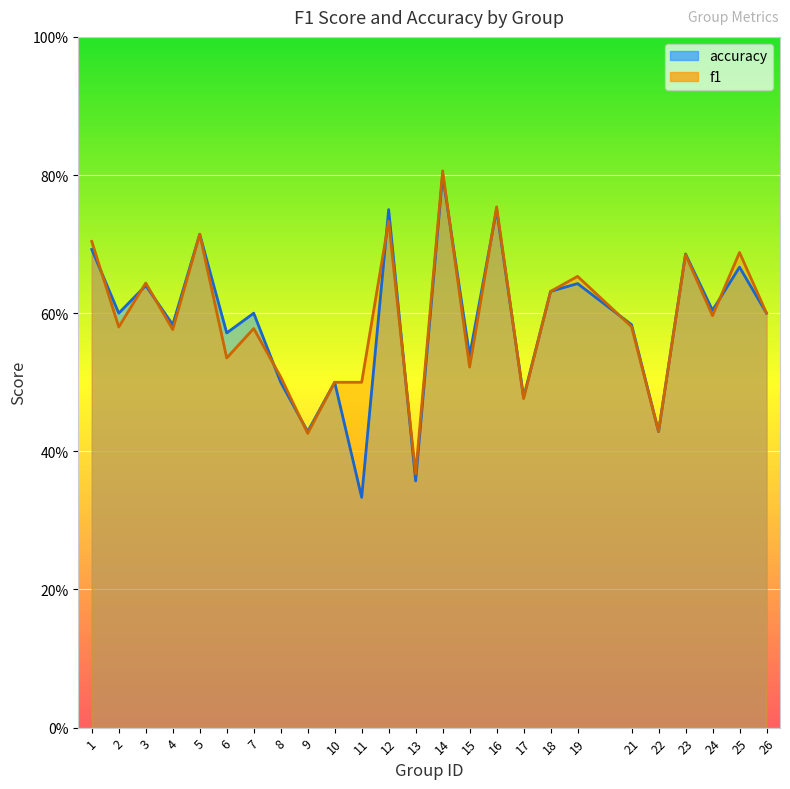

Reading right to left, list all the values displayed in this chart.

f1: 0.6	0.7	0.6	0.7	0.4	0.6	0.7	0.6	0.5	0.8	0.5	0.8	0.4	0.7	0.5	0.5	0.4	0.5	0.6	0.5	0.7	0.6	0.6	0.6	0.7
accuracy: 0.6	0.7	0.6	0.7	0.4	0.6	0.6	0.6	0.5	0.8	0.5	0.8	0.4	0.8	0.3	0.5	0.4	0.5	0.6	0.6	0.7	0.6	0.6	0.6	0.7